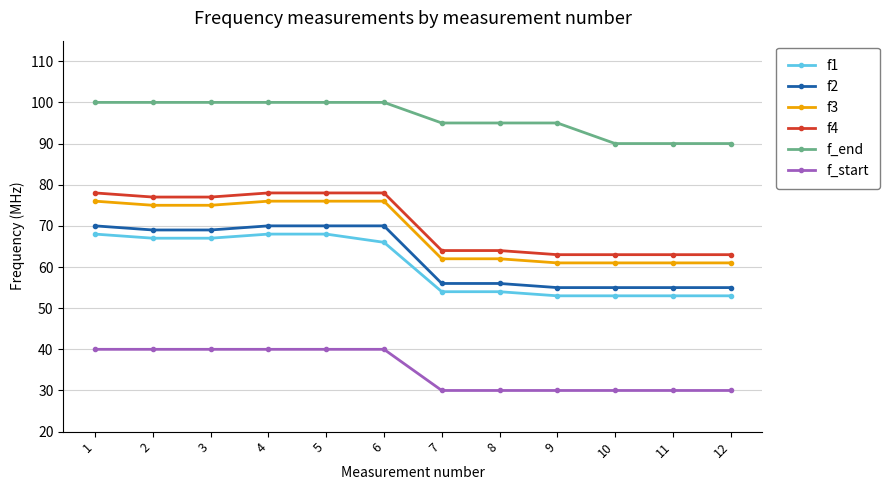

True or false: f1 and f4 intersect in this chart.

False